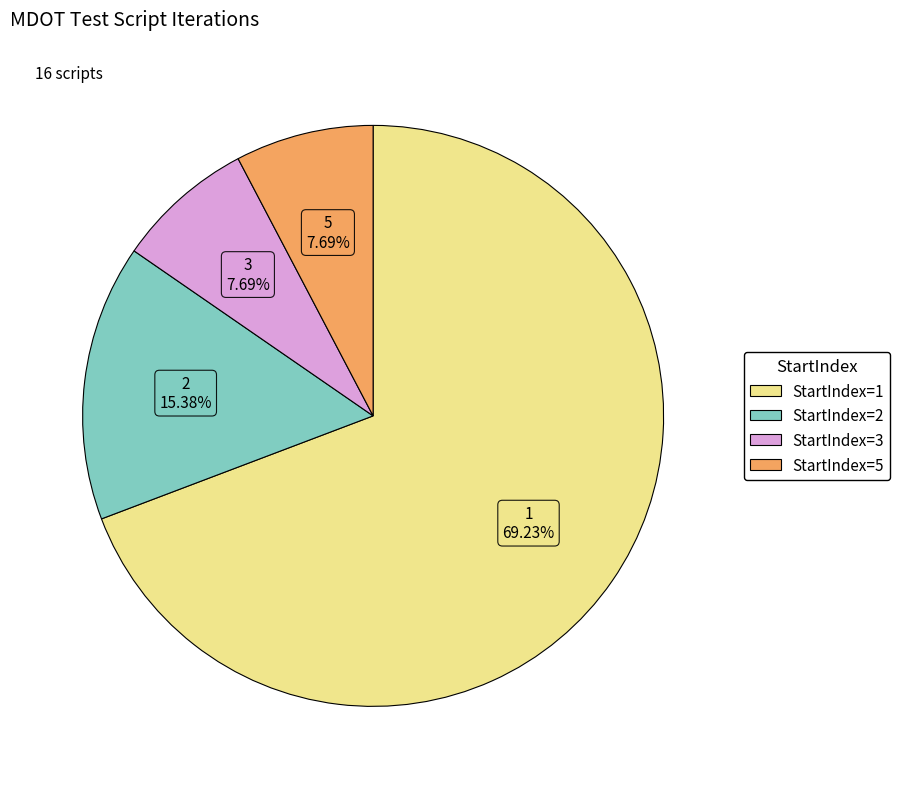

Is there any slice that represents more than half of the pie?

Yes